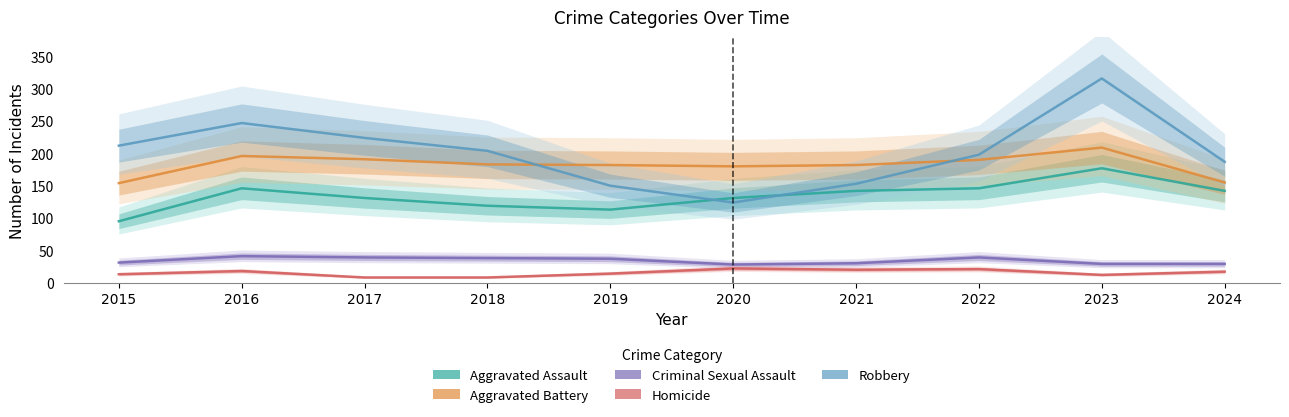

At how many categories does at least one series exceed 110?

10